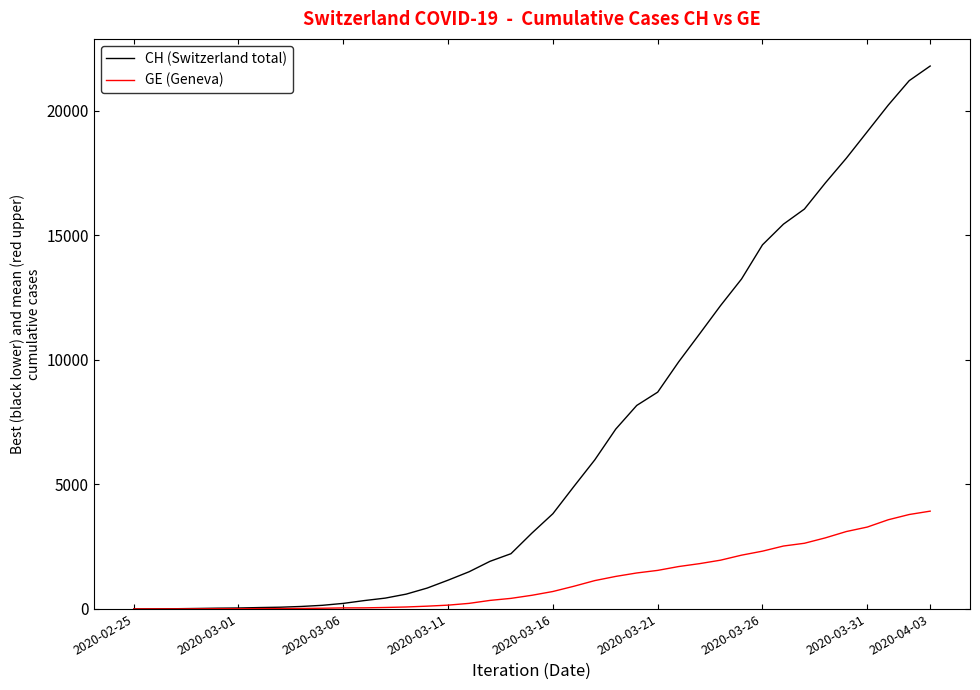

Which series has the largest total across all categories?

CH (Switzerland total)